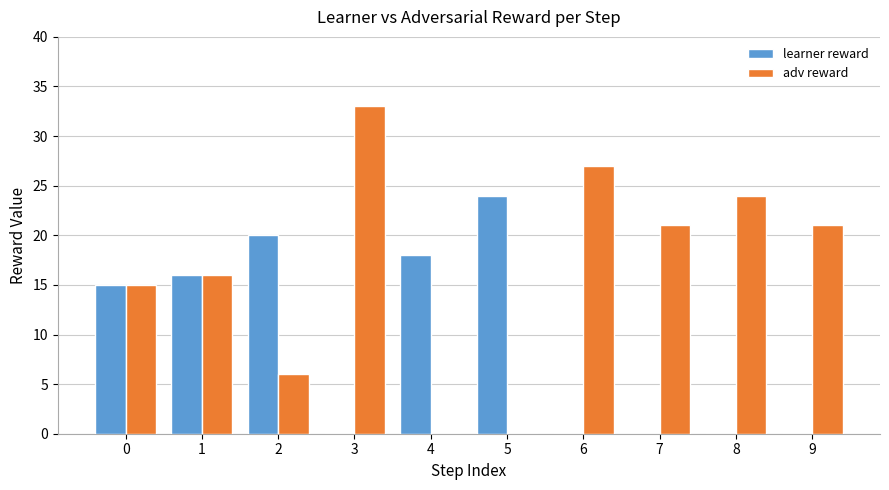

The value of learner reward at 2 is 20. True or false?

True